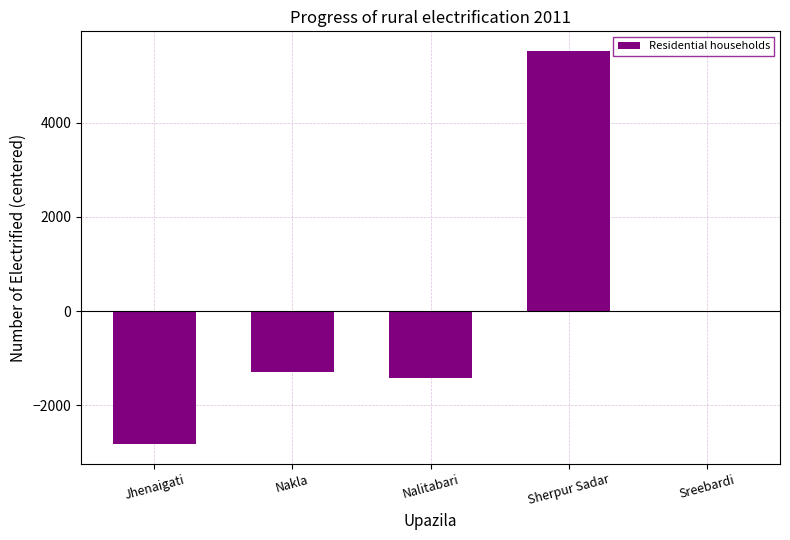

What is the change in value from Jhenaigati to Sherpur Sadar?

+8347.0